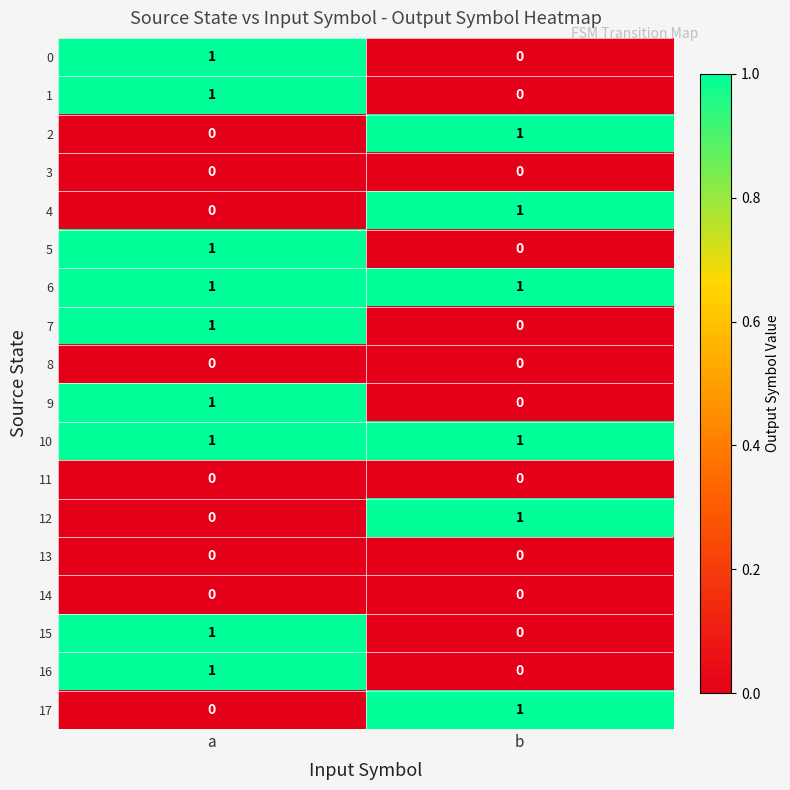

What is the maximum value shown in the chart?

1